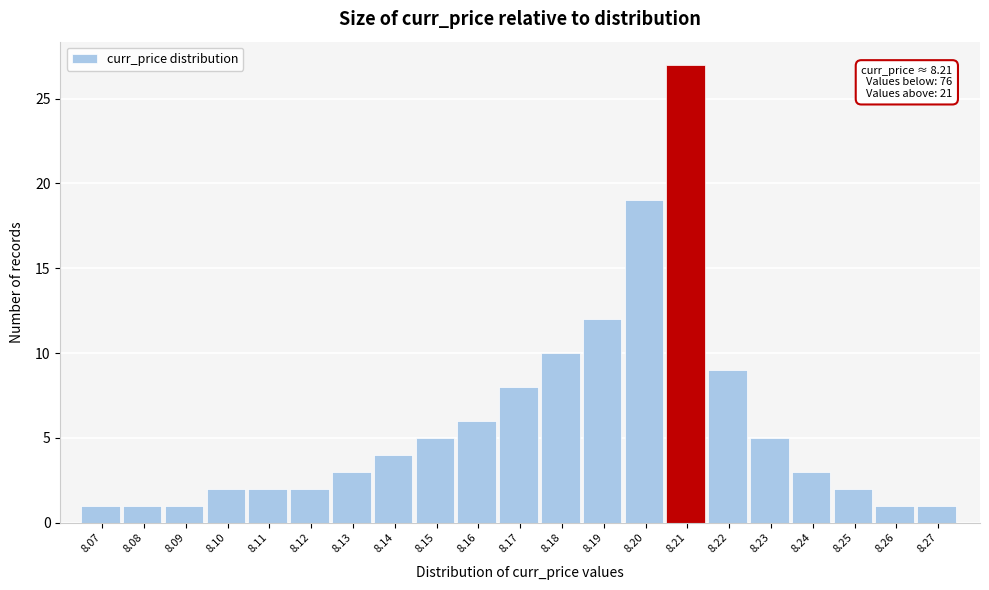

Reading left to right, list all the values displayed in this chart.

8.07=1	8.08=1	8.09=1	8.10=2	8.11=2	8.12=2	8.13=3	8.14=4	8.15=5	8.16=6	8.17=8	8.18=10	8.19=12	8.20=19	8.21=27	8.22=9	8.23=5	8.24=3	8.25=2	8.26=1	8.27=1